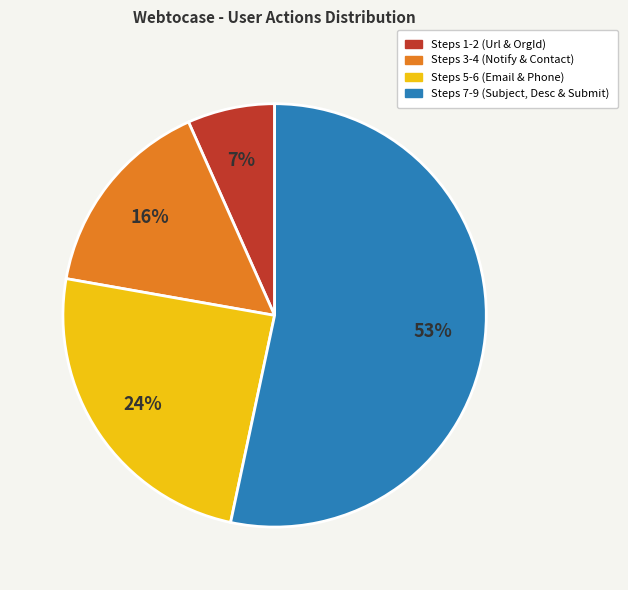

To the nearest percent, what is the average slice percentage?

25%